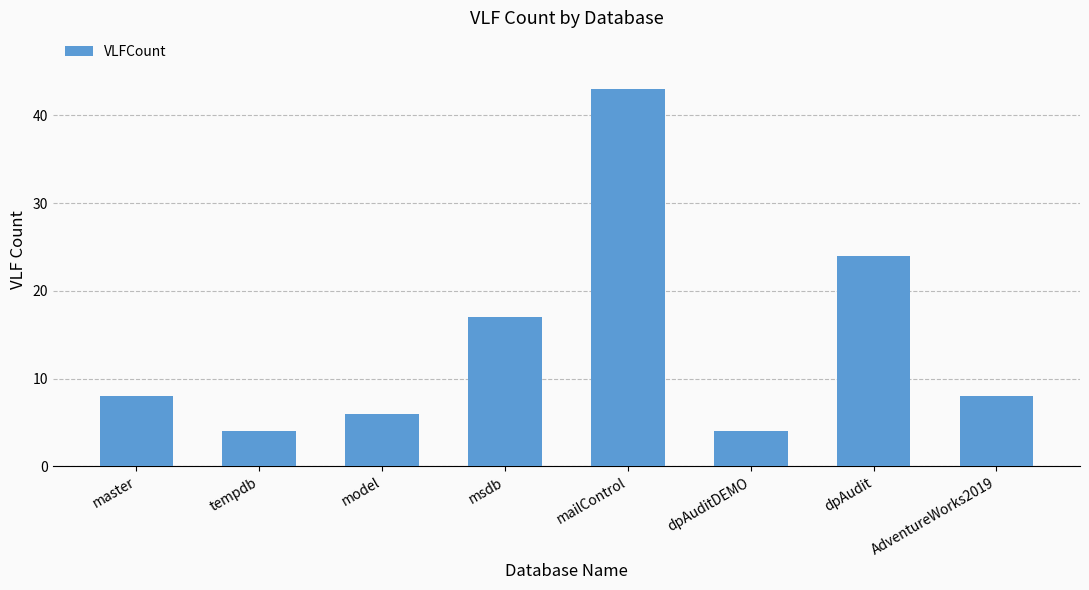

Reading left to right, what are all the values shown in this chart?

8	4	6	17	43	4	24	8